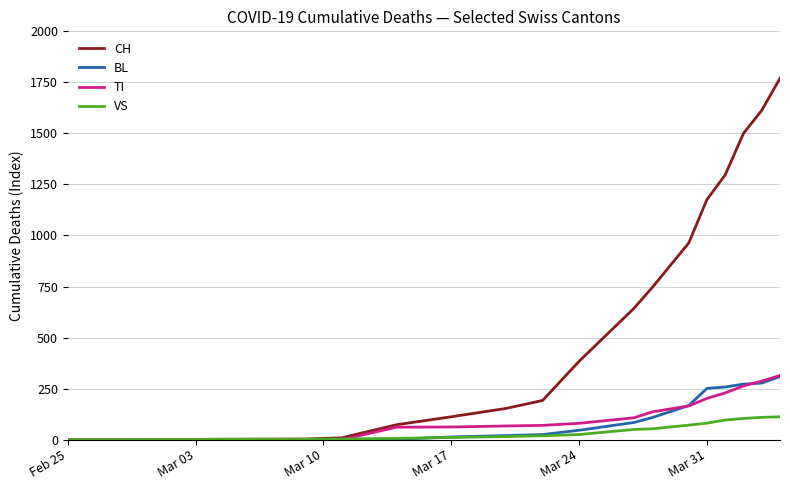

Which series has the widest spread of values?

CH